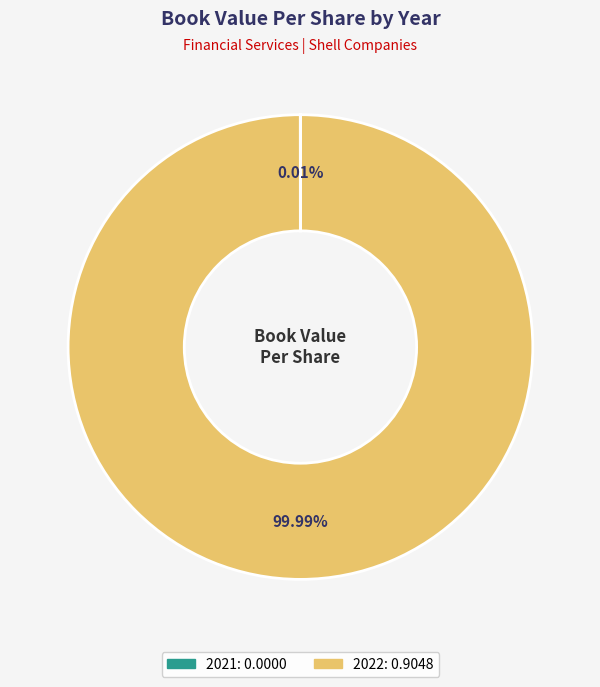

Which slice represents more than half of the pie?

2022